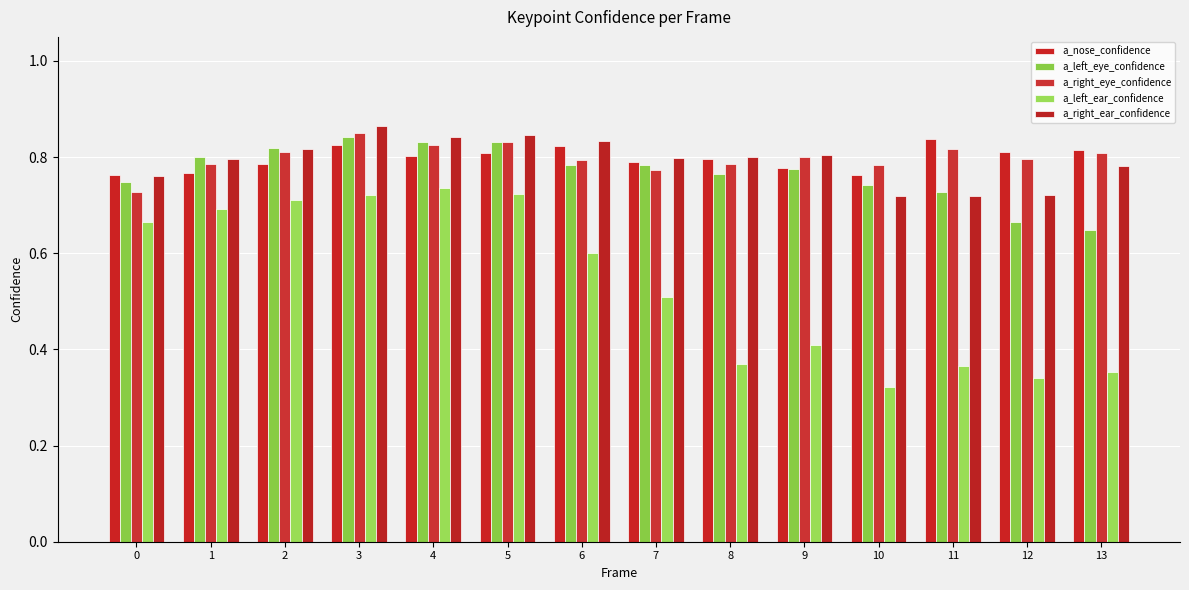

At which category is the sum across all series the highest?

3